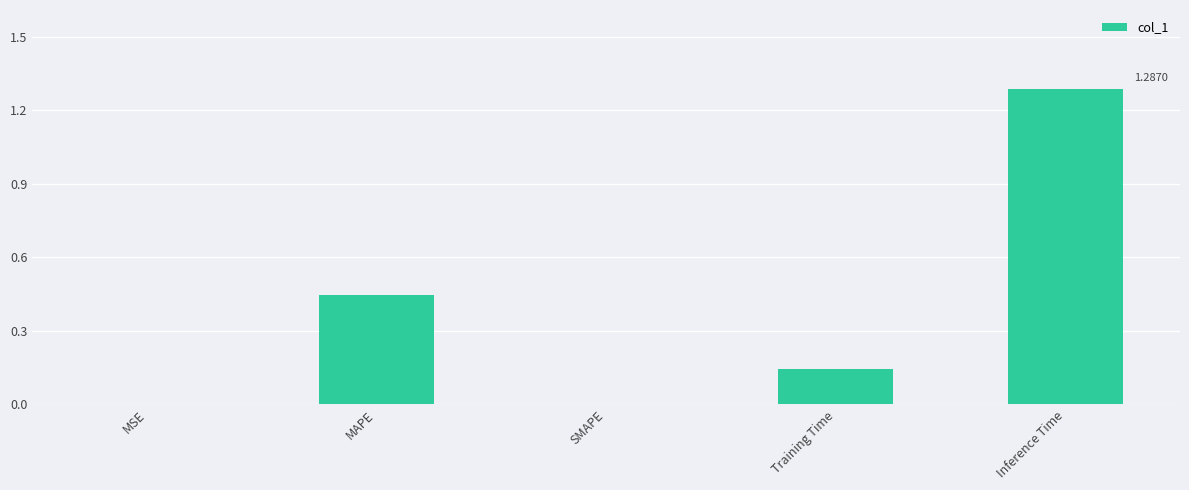

True or false: the data shows 0.0 at SMAPE.

True